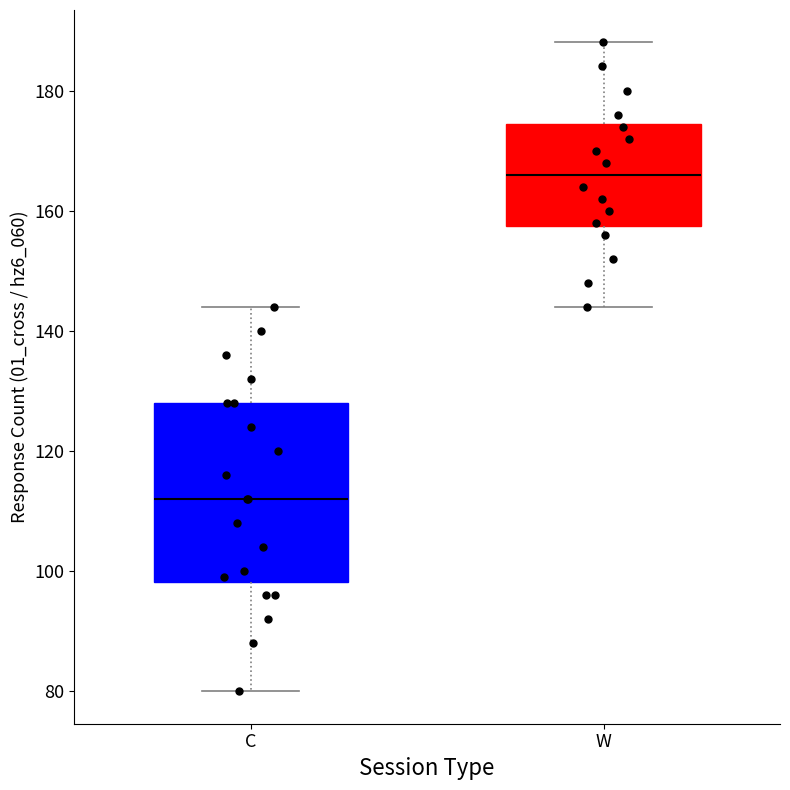

Comparing the boxes themselves (not the whiskers), which one is the tallest?

C